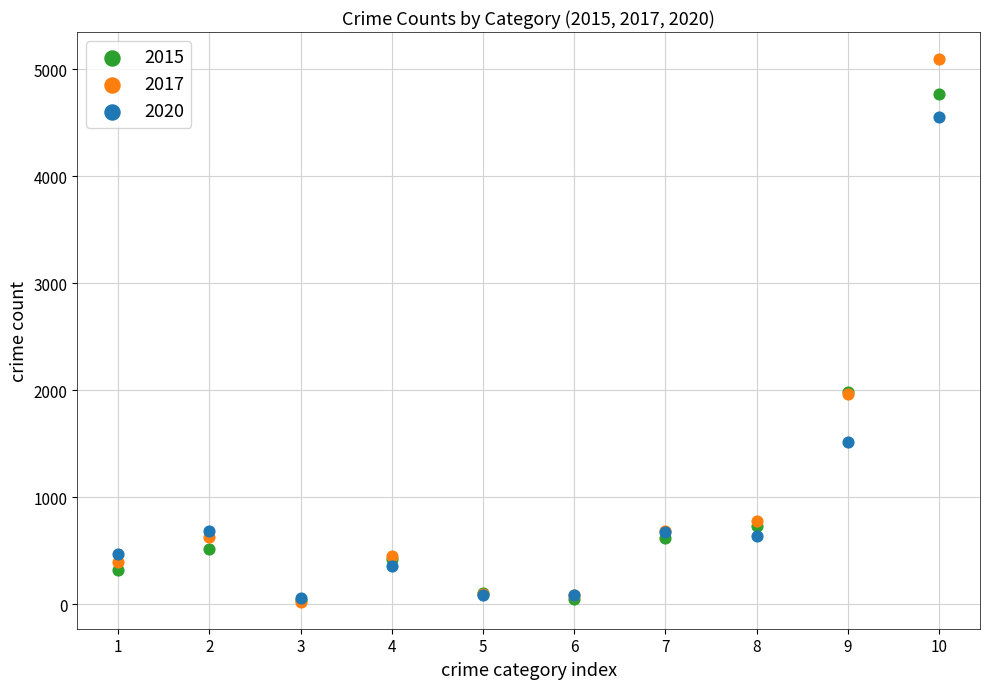

What are all the series names shown in the legend?

2015, 2017, 2020